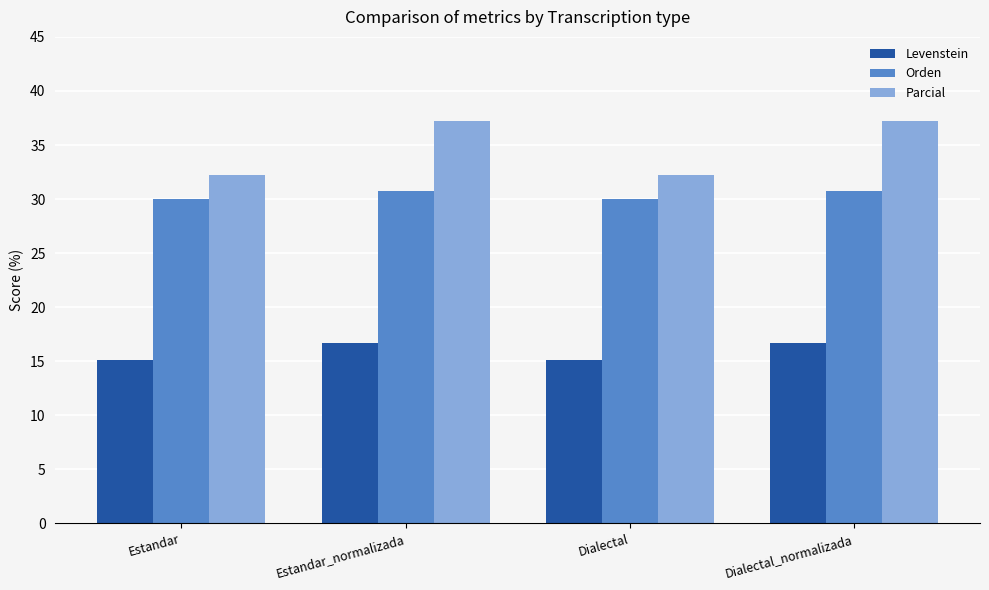

The value of Orden at Estandar is 30.0. True or false?

True